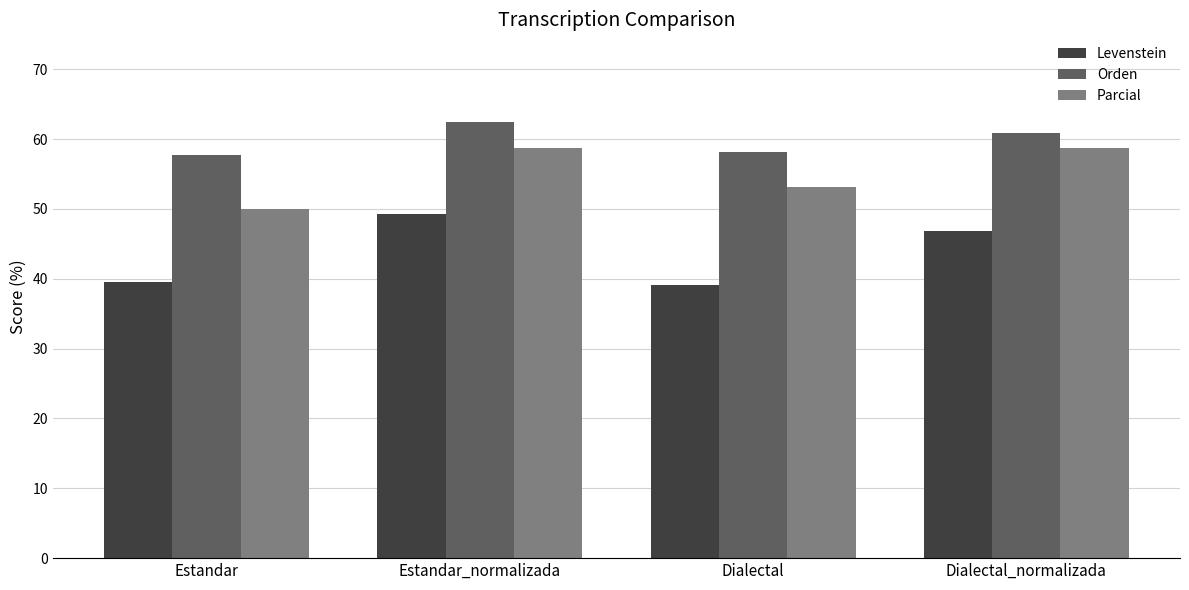

The Parcial series shows 14.8 at Dialectal. True or false?

False